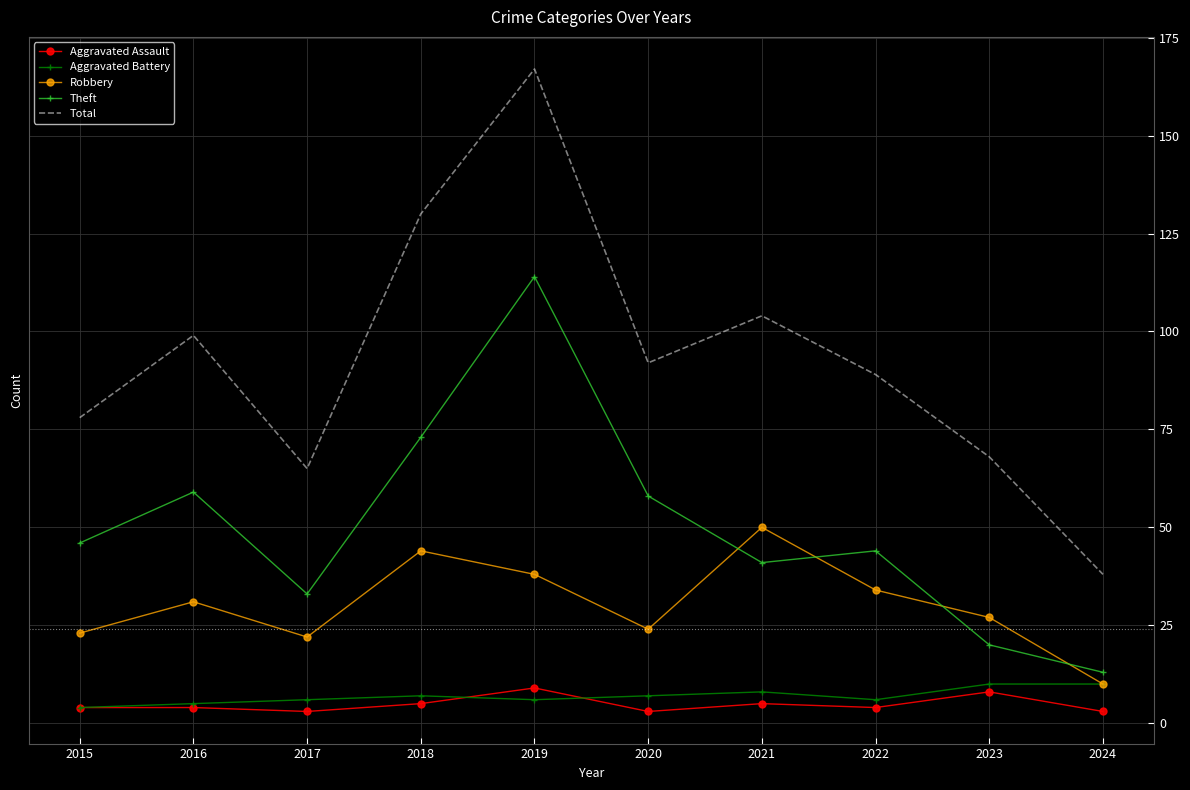

True or false: Aggravated Assault and Aggravated Battery intersect in this chart.

True